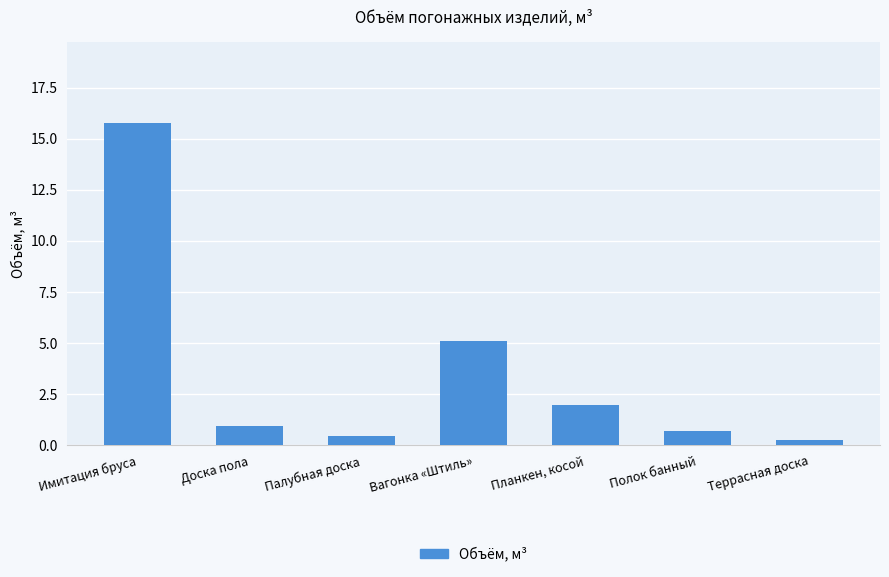

True or false: the data shows 8.2 at Вагонка «Штиль».

False